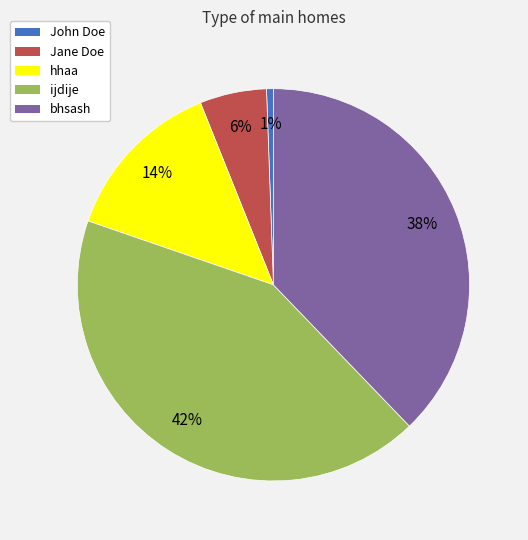

True or false: hhaa accounts for 25% of the total.

False